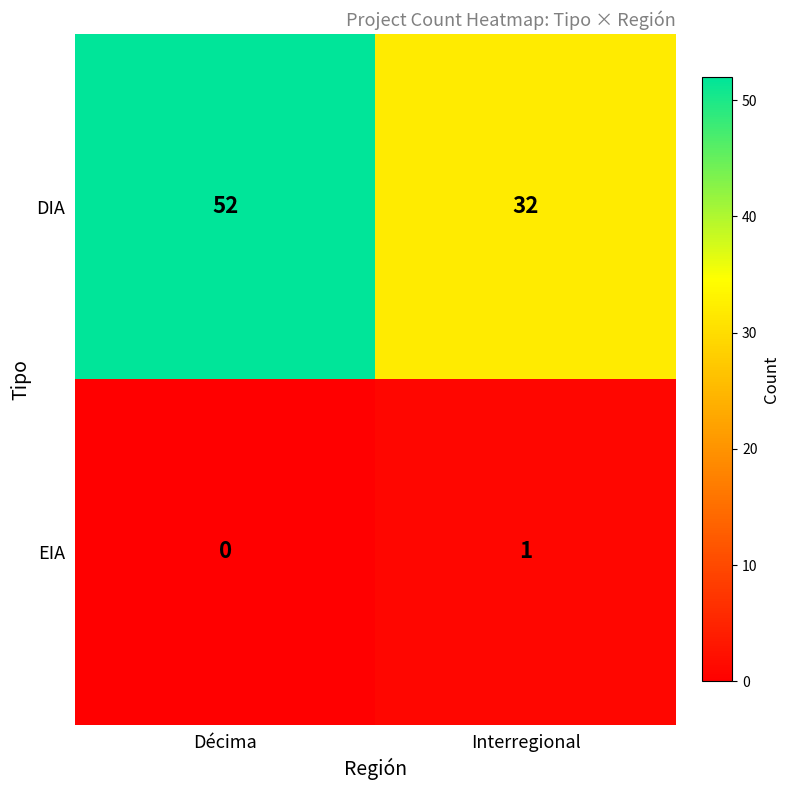

Count the number of data series in this chart.

2